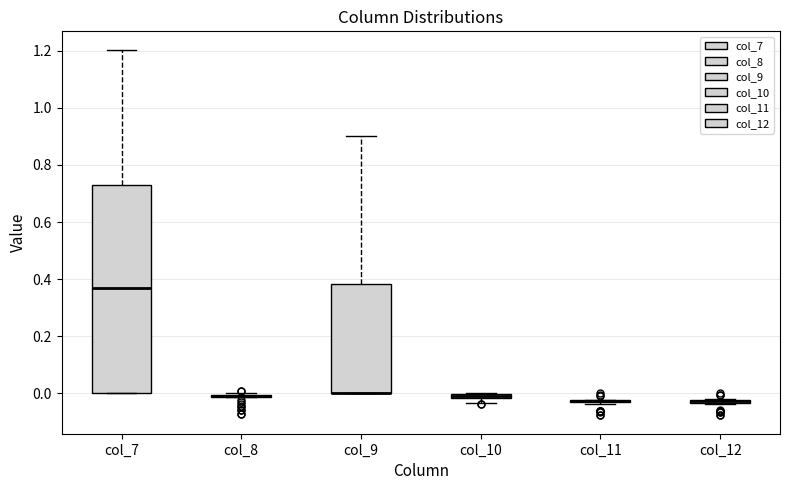

Comparing the boxes themselves (not the whiskers), which one is the tallest?

col_7